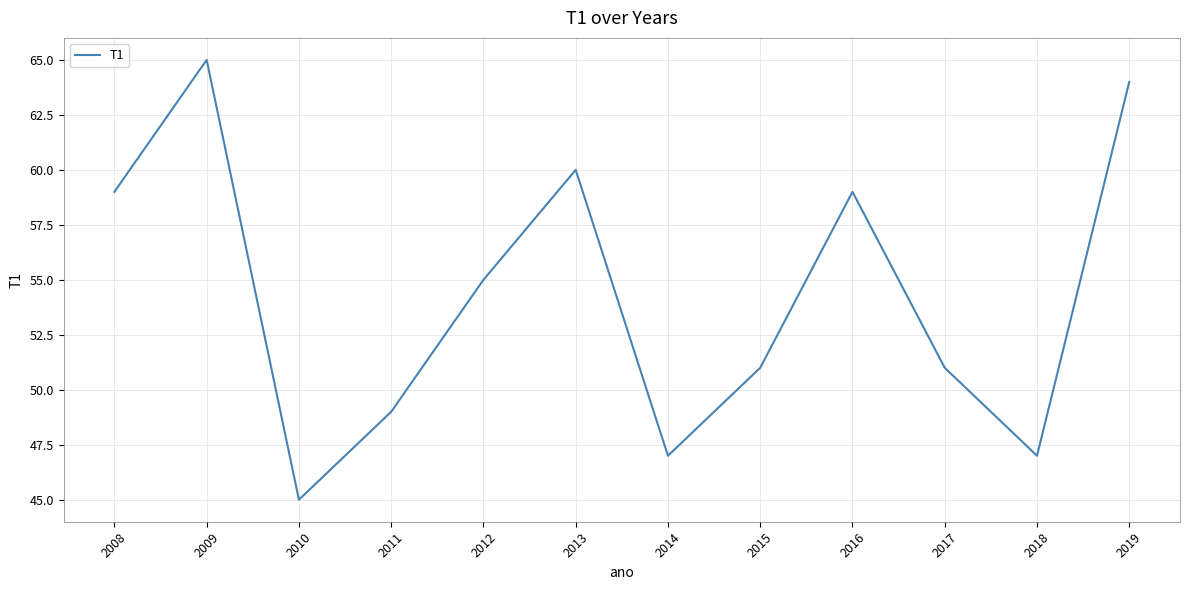

What is the difference between the second highest and second lowest values?

17